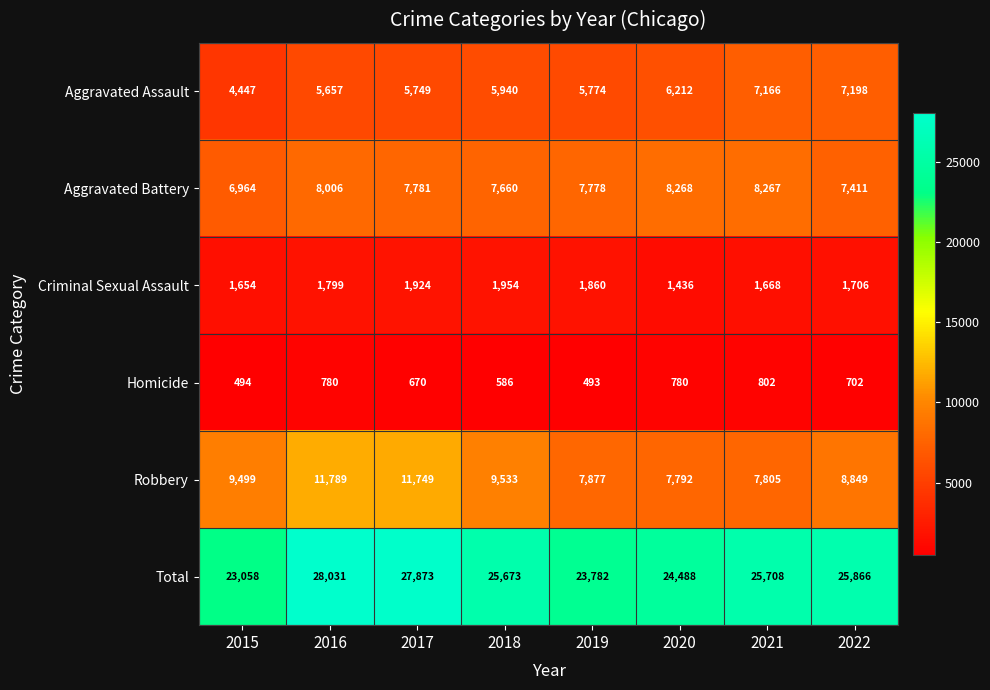

True or false: Robbery has a value of 2867 at 2019.

False